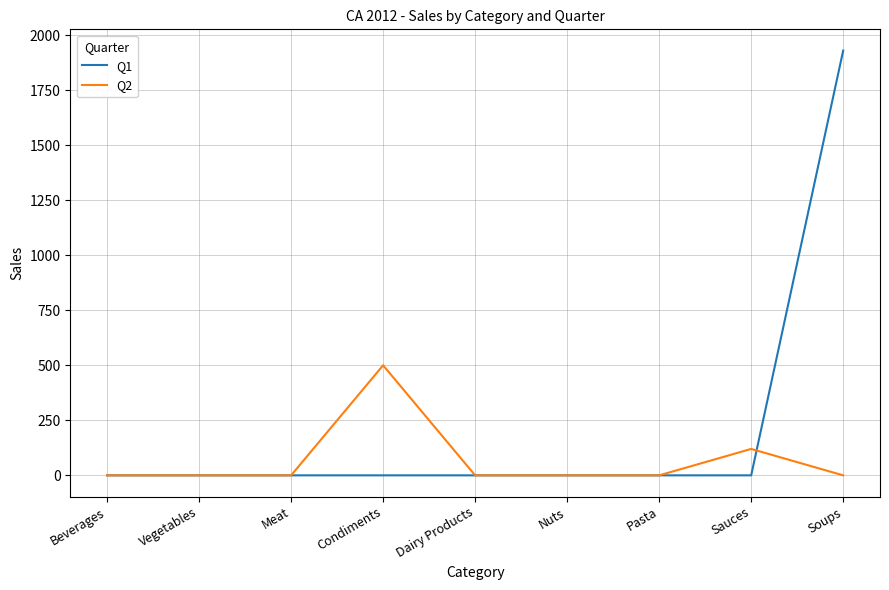

Rank the series by their average value, from highest to lowest.

Q1, Q2